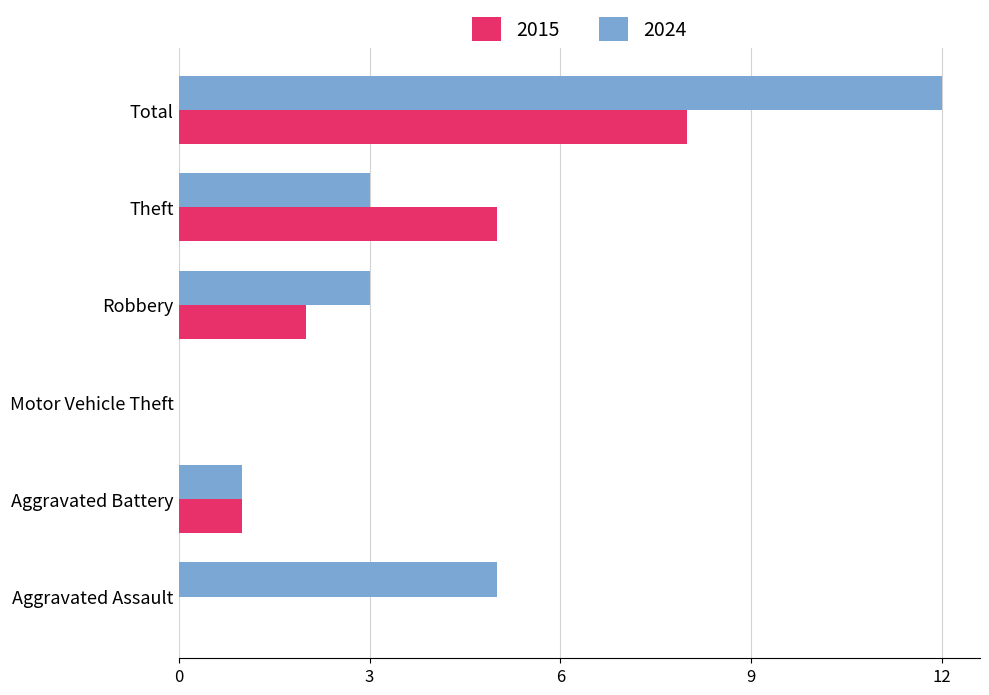

What are all the series names shown in the legend?

2015, 2024